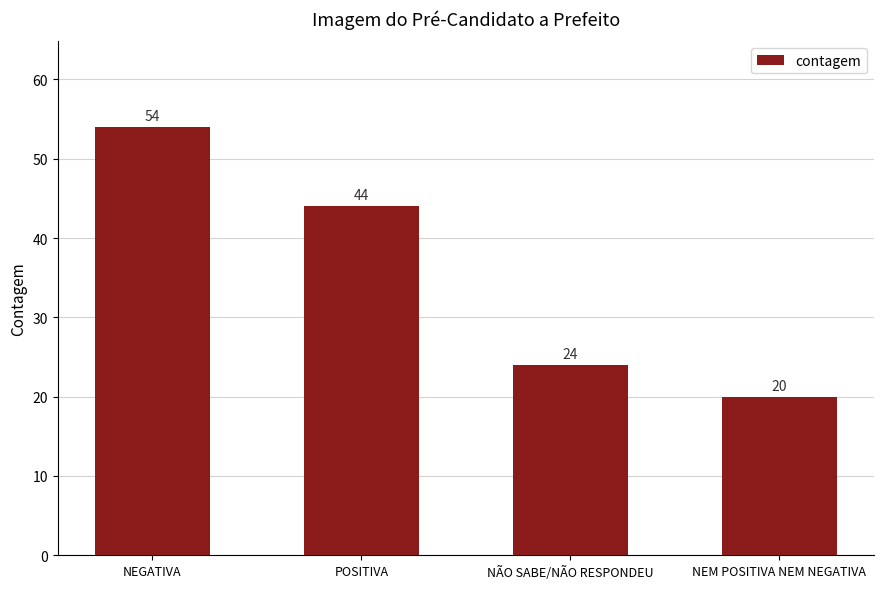

At which category does the chart reach its minimum across all series?

NEM POSITIVA NEM NEGATIVA